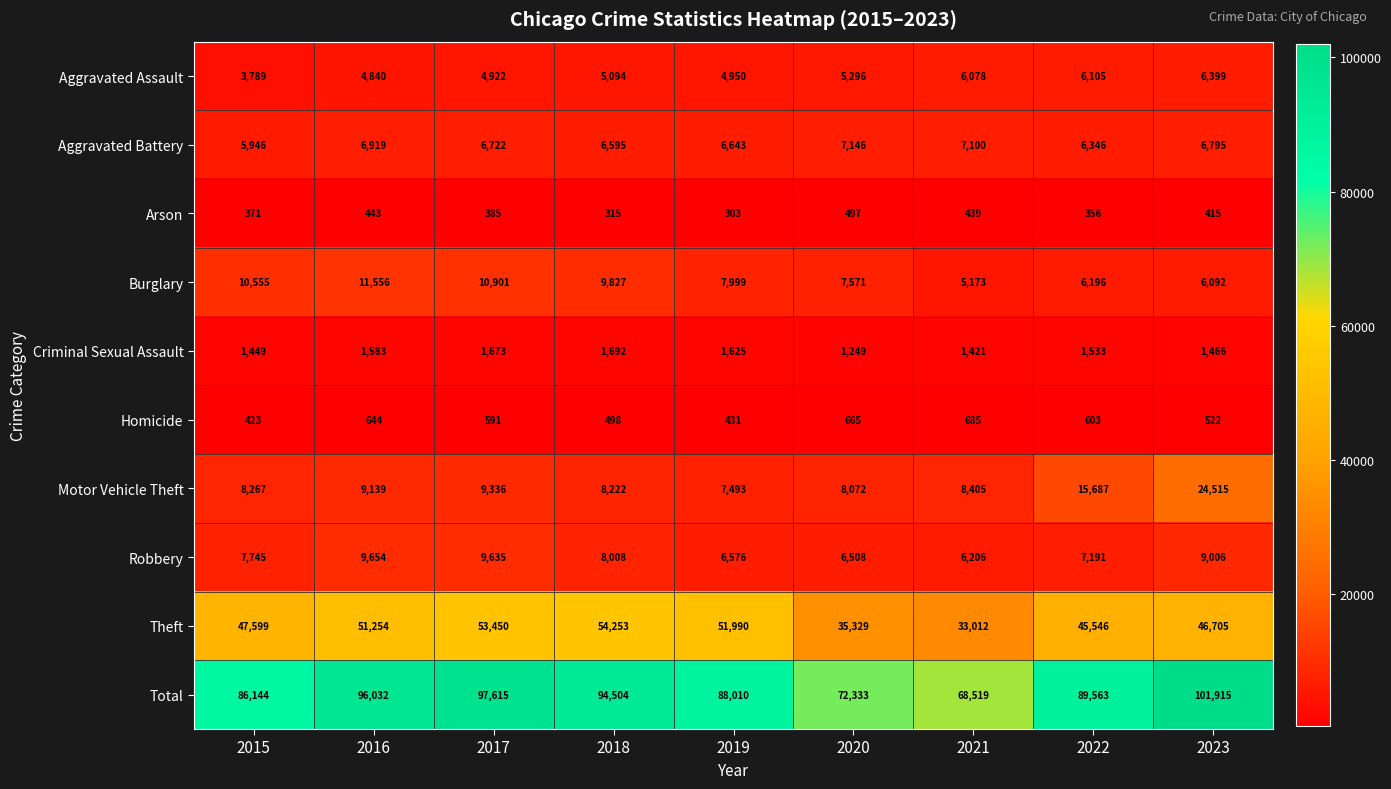

Which series changed the most between 2015 and 2022?

Motor Vehicle Theft